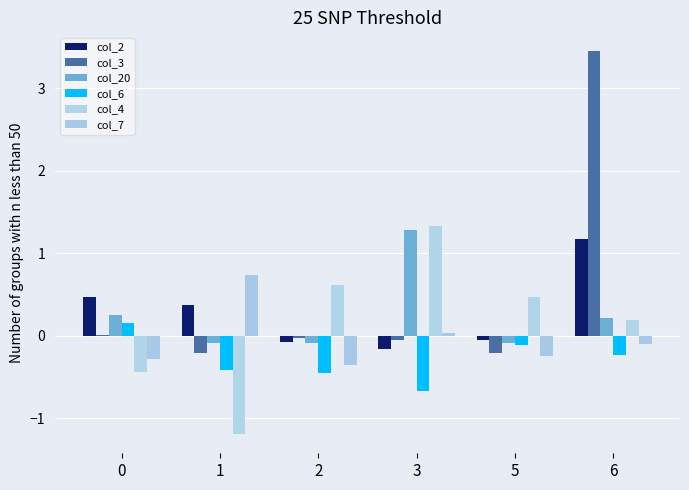

Which series has the largest range (max minus min)?

col_3